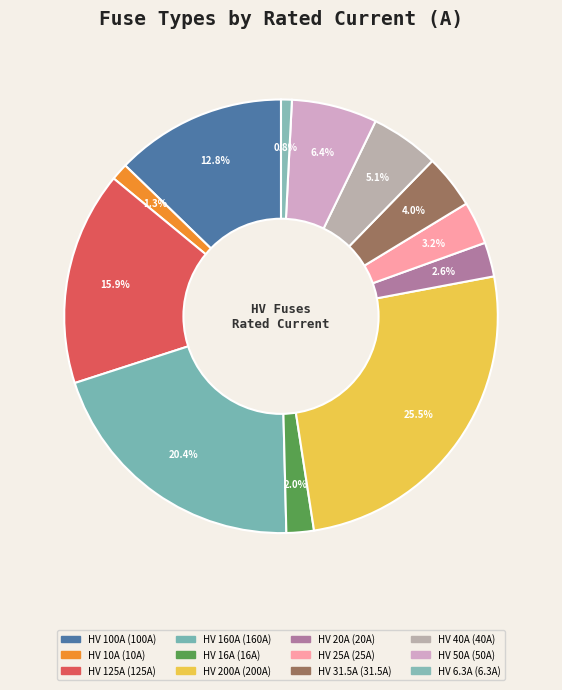

Between HV 200A and HV 16A, which is larger?

HV 200A